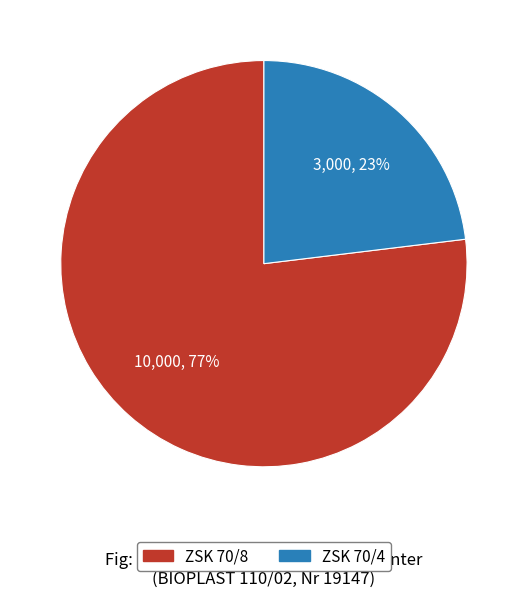

To the nearest percent, what is the combined percentage of ZSK 70/8 and ZSK 70/4?

100%